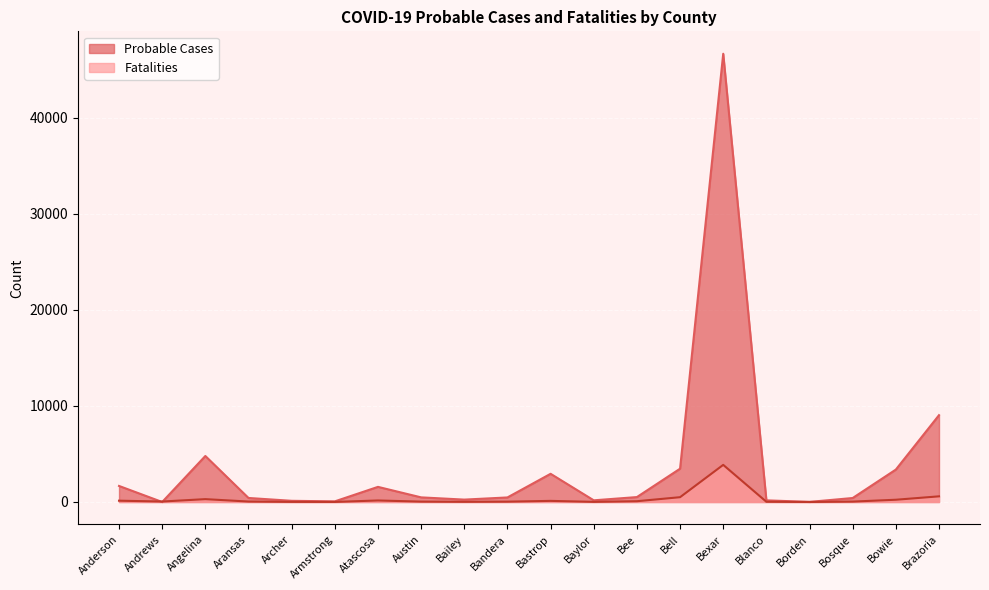

At which category does Probable Cases reach its first local valley?

Andrews